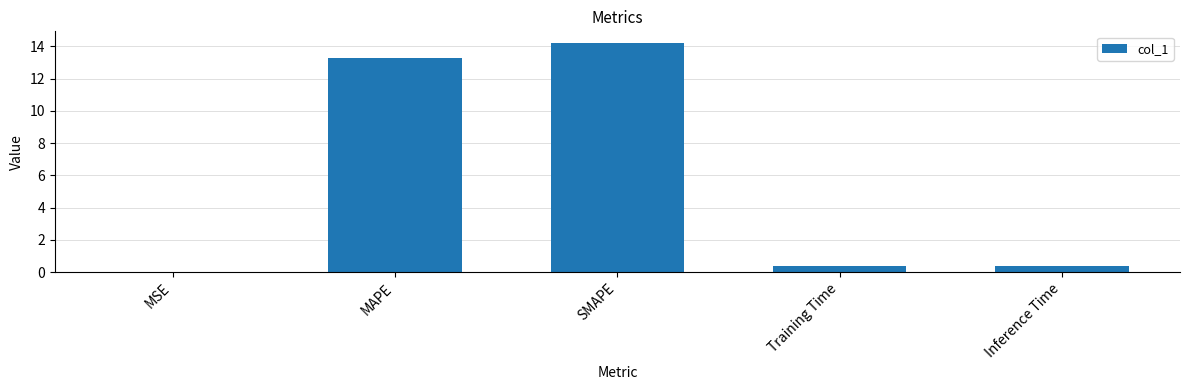

At which label is the value closest to 7?

MAPE